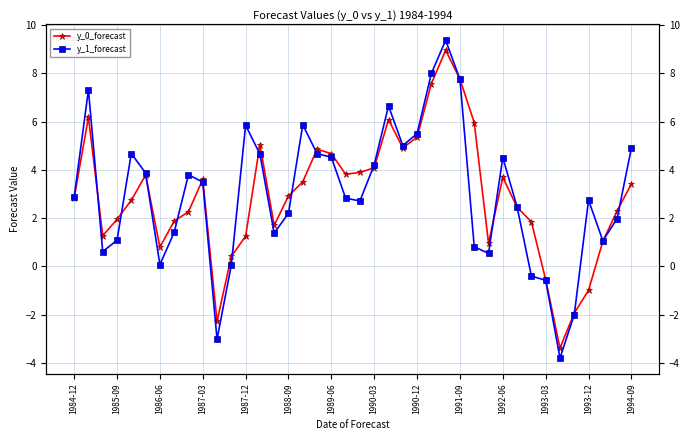

What is the smallest value displayed?

-3.8